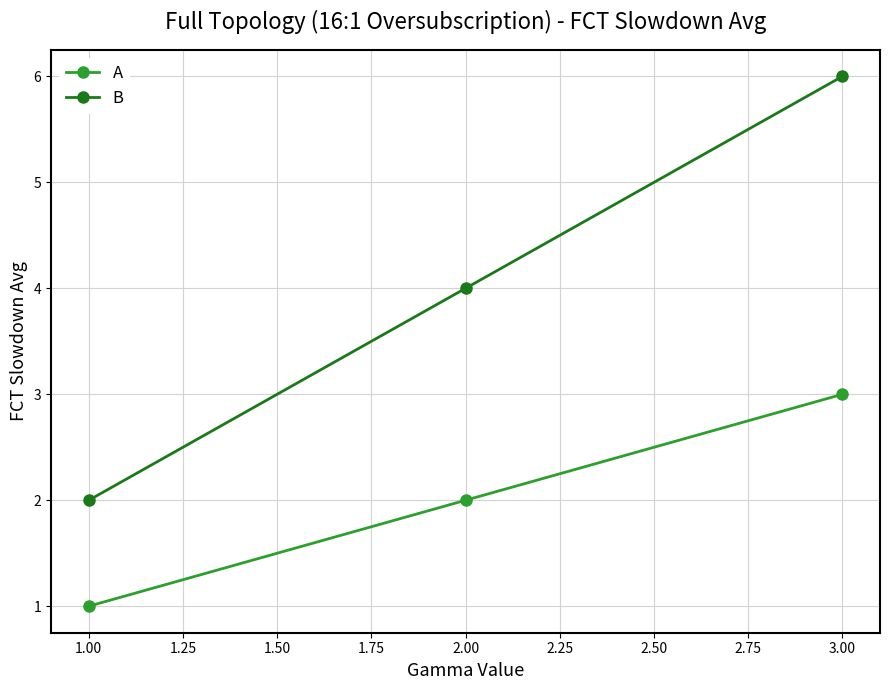

Is the value of A at 3.00 greater than the value of B at 3.00?

No